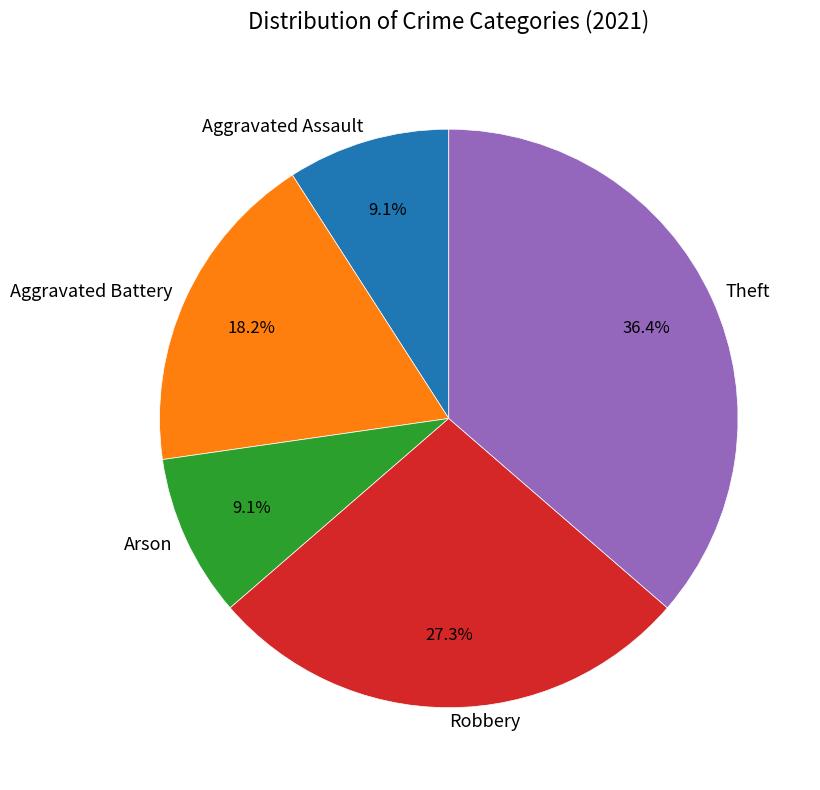

Do Aggravated Assault and Aggravated Battery together represent more than half of the pie?

No